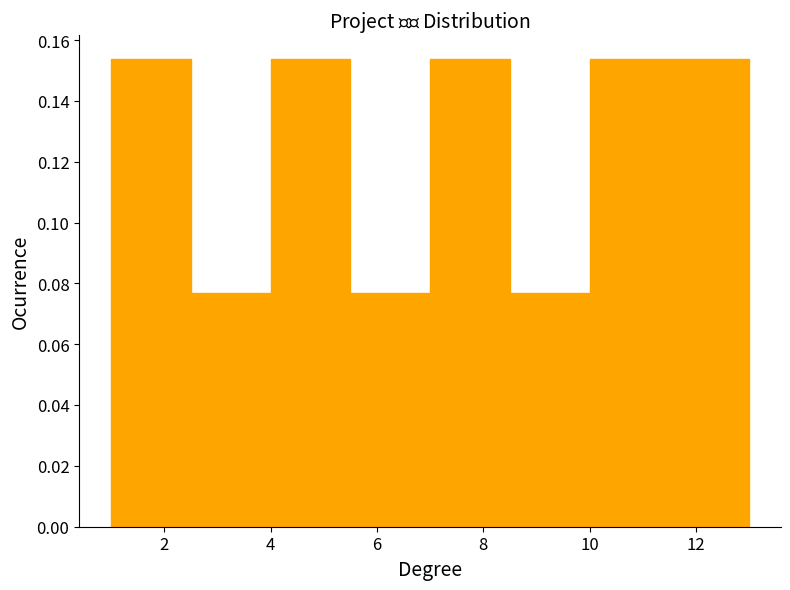

Reading left to right, list every bar in this chart as the range it spans on the x-axis followed by its height. Neither the bar edges nor the heights are printed on the chart, so give them approximately, as read against the axes.

1.0 to 2.5: 0.154
2.5 to 4.0: 0.076
4.0 to 5.5: 0.154
5.5 to 7.0: 0.076
7.0 to 8.5: 0.154
8.5 to 10.0: 0.076
10.0 to 11.5: 0.154
11.5 to 13.0: 0.154